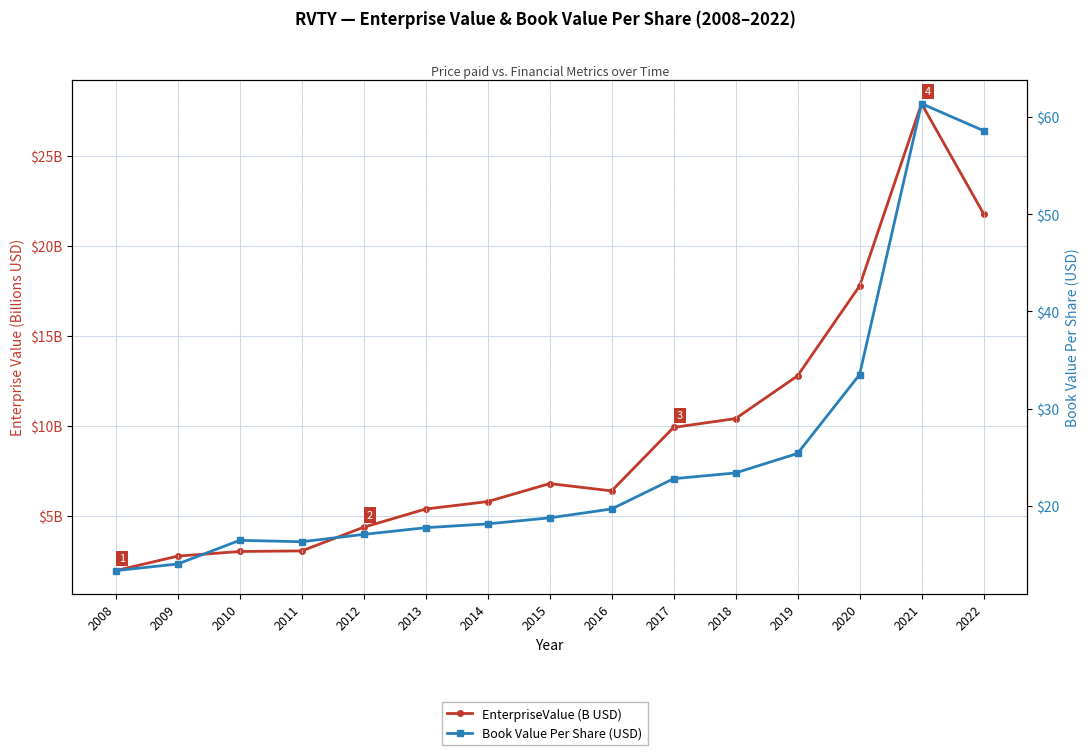

Reading right to left, extract all data points from this chart.

EnterpriseValue (B USD): 2022=21.8	2021=27.9	2020=17.8	2019=12.8	2018=10.4	2017=9.9	2016=6.4	2015=6.8	2014=5.8	2013=5.4	2012=4.4	2011=3.1	2010=3.0	2009=2.8	2008=2.0
Book Value Per Share (USD): 2022=58.6	2021=61.4	2020=33.5	2019=25.4	2018=23.4	2017=22.8	2016=19.7	2015=18.8	2014=18.1	2013=17.7	2012=17.1	2011=16.3	2010=16.4	2009=14.0	2008=13.3